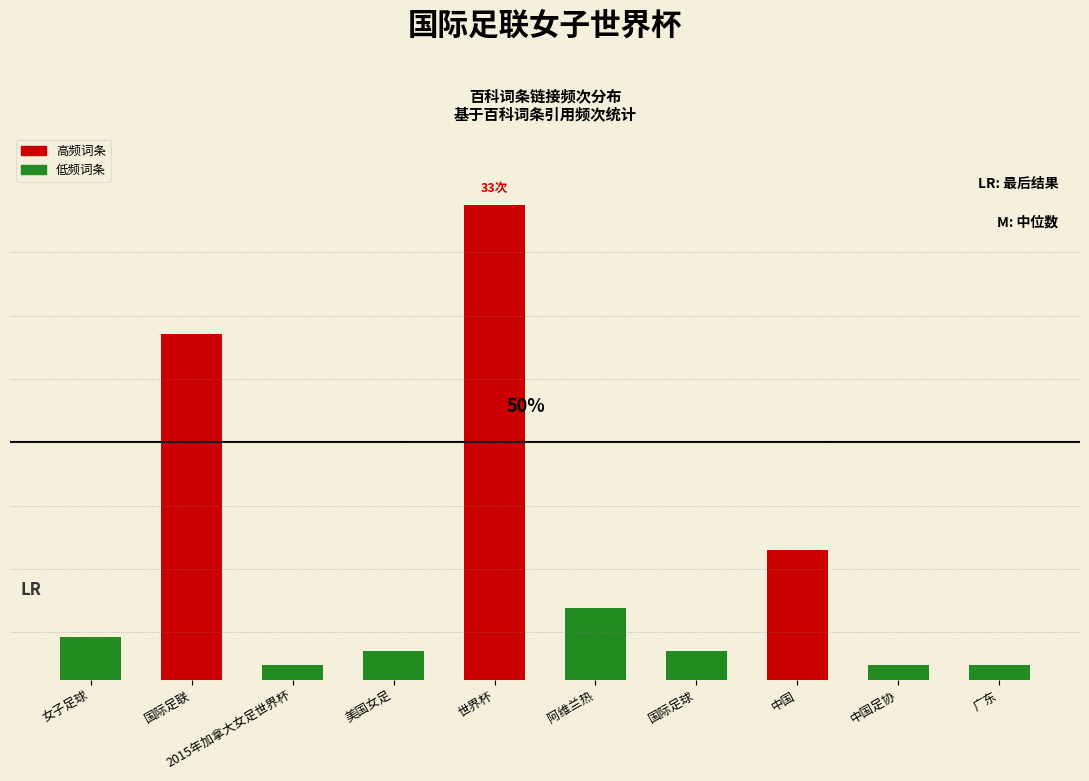

What is the difference between the values at 中国足协 and 国际足联?

0.7